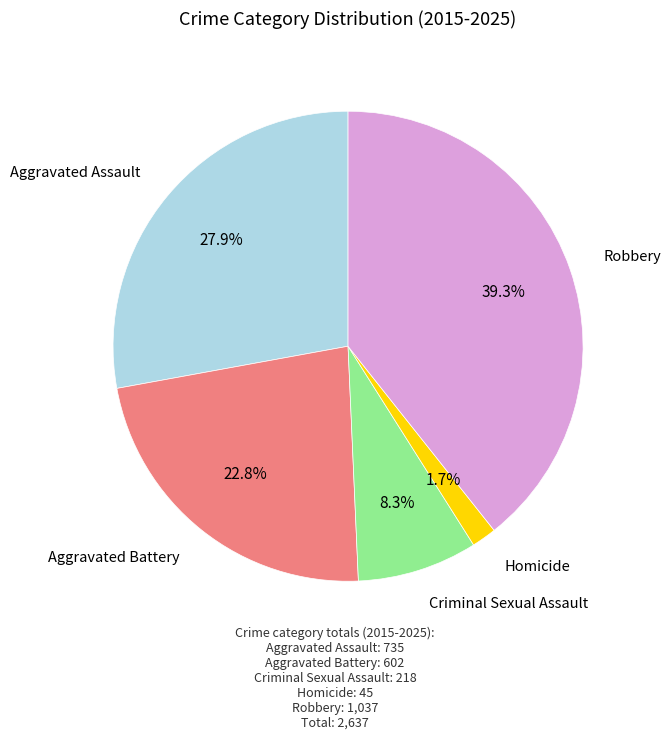

Between Robbery and Criminal Sexual Assault, which is larger?

Robbery